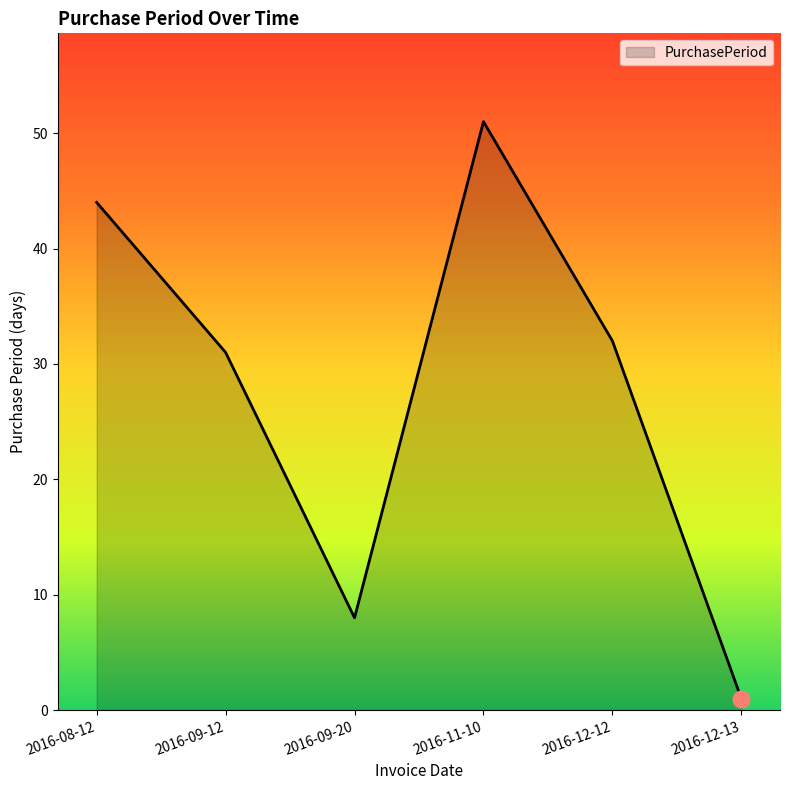

How many values are between 8 and 44?

4